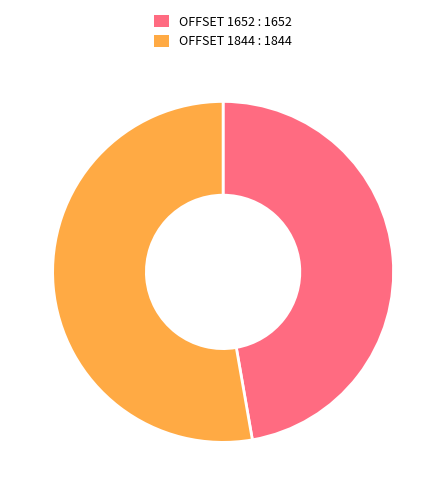

Is there any slice that represents more than half of the pie?

Yes